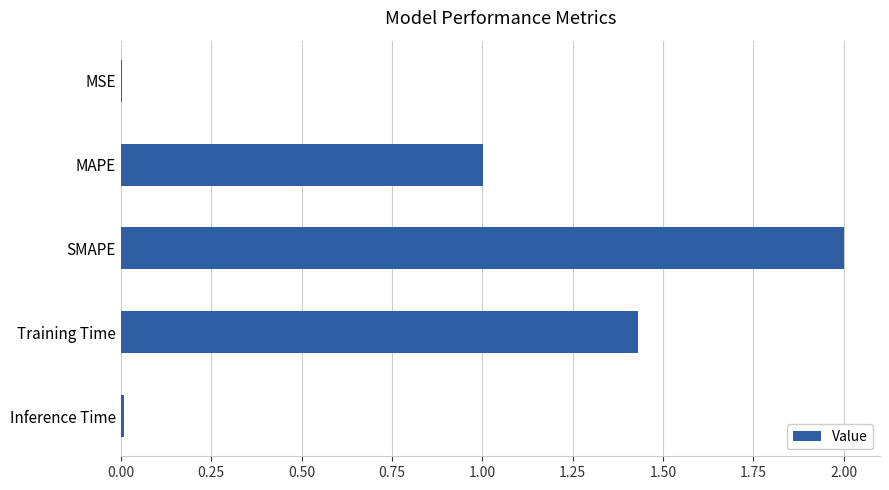

What is the approximate value at MAPE?

1.0